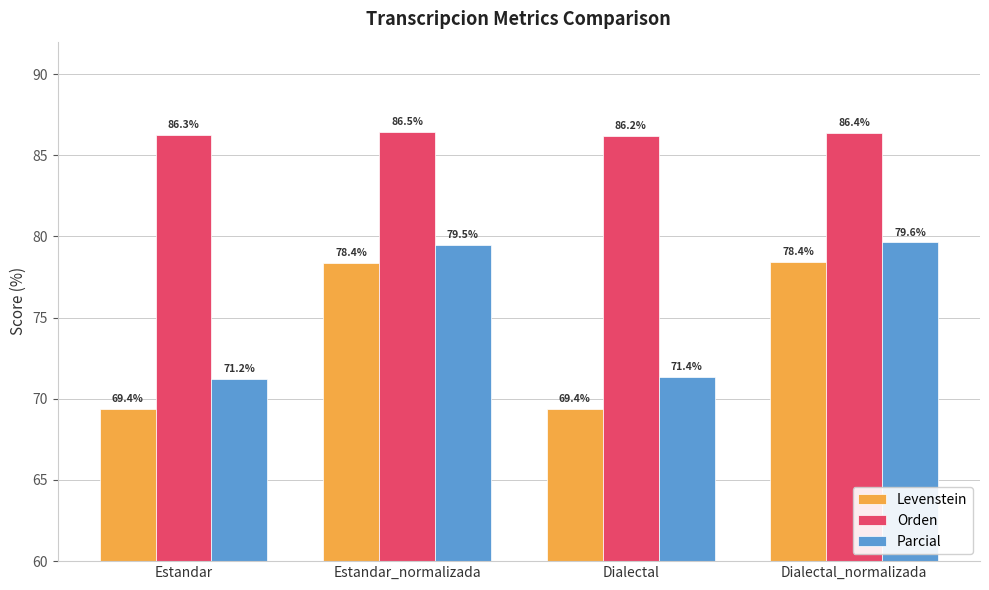

At how many categories does at least one series exceed 76?

4